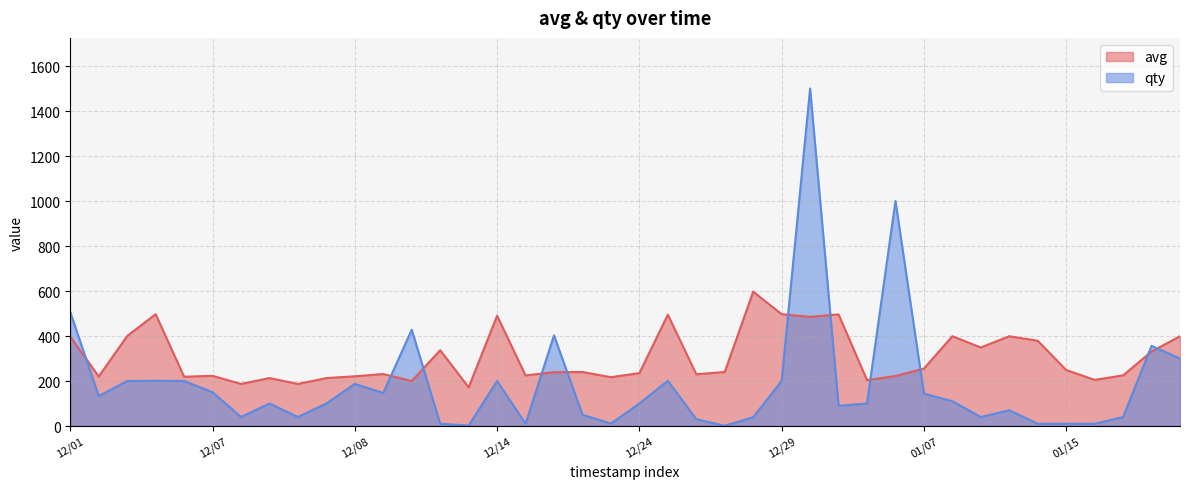

How many data points in avg_line are less than 240?

20